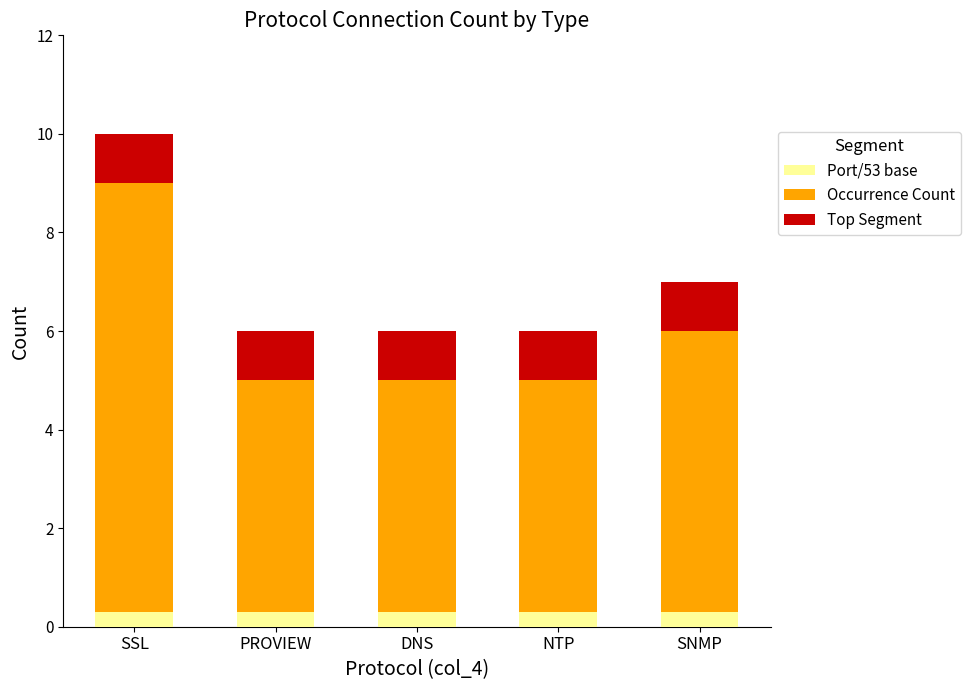

At which category is the sum across all series the highest?

SSL